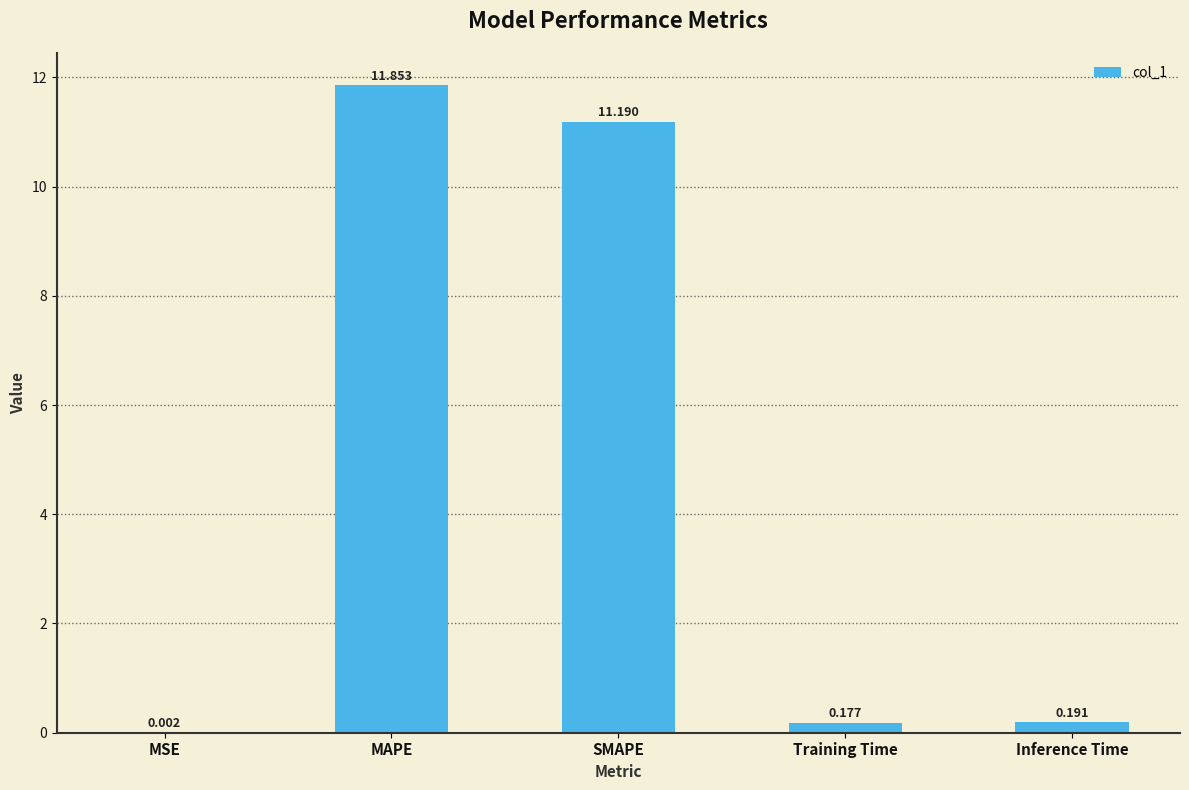

At which label is the value closest to 5?

Inference Time